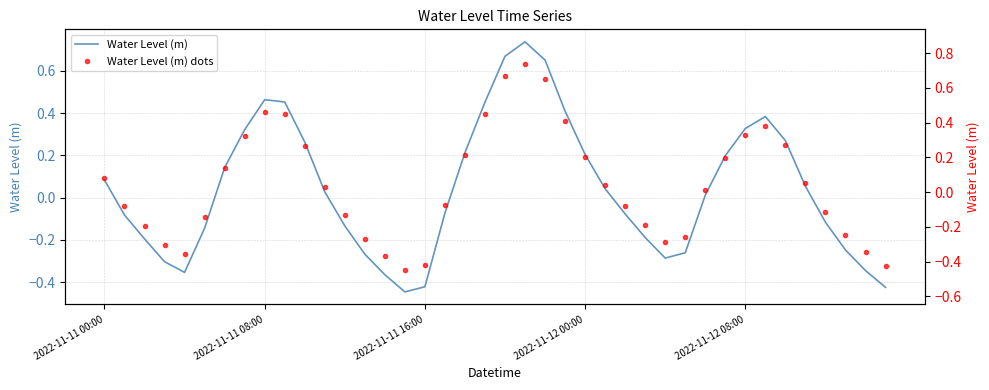

Where is Water Level (m) nearest to the value 0?

30